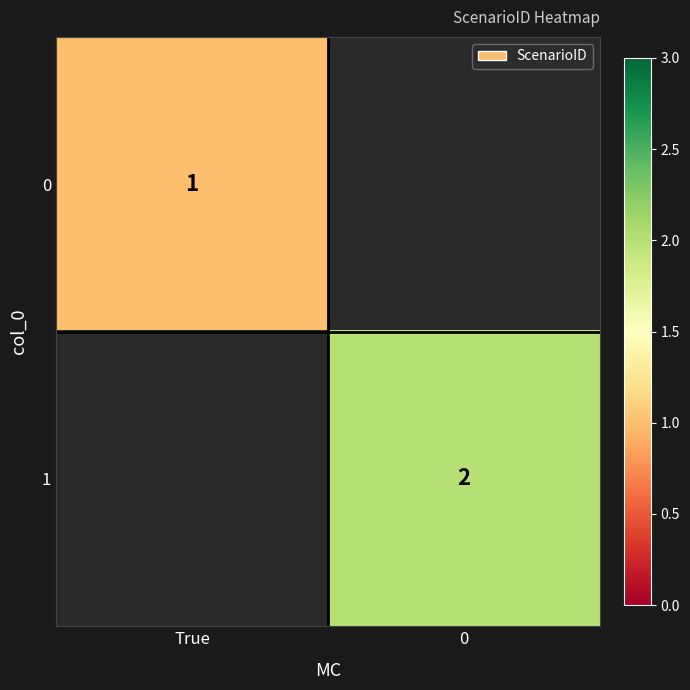

The value of 1 at 0 is 2. True or false?

True